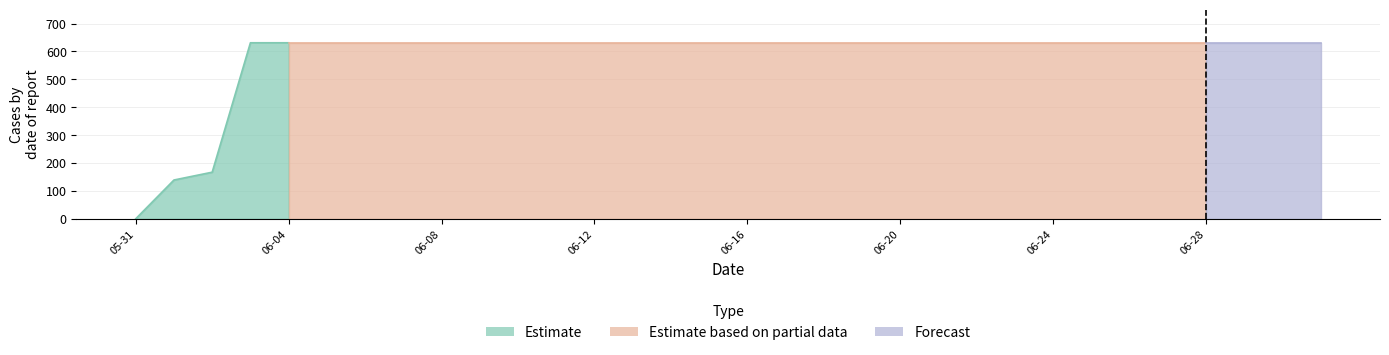

What is the difference between the maximum and minimum values?

631